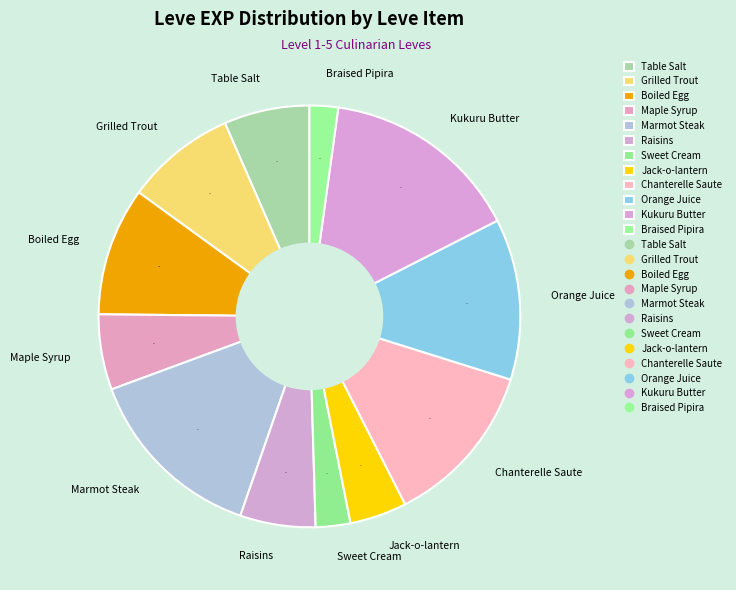

True or false: Raisins accounts for 6% of the total.

True